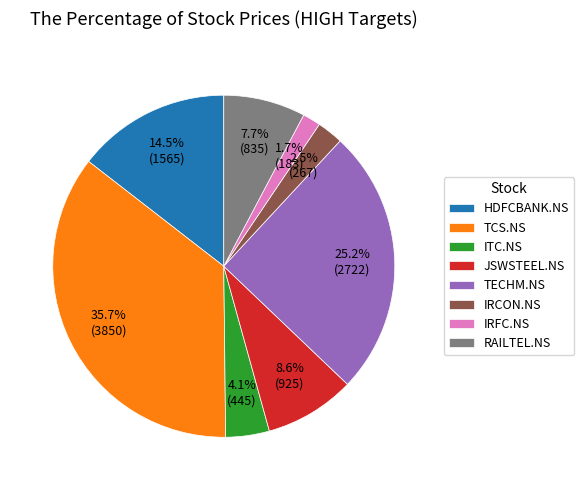

Which category has the biggest portion of the pie?

TCS.NS